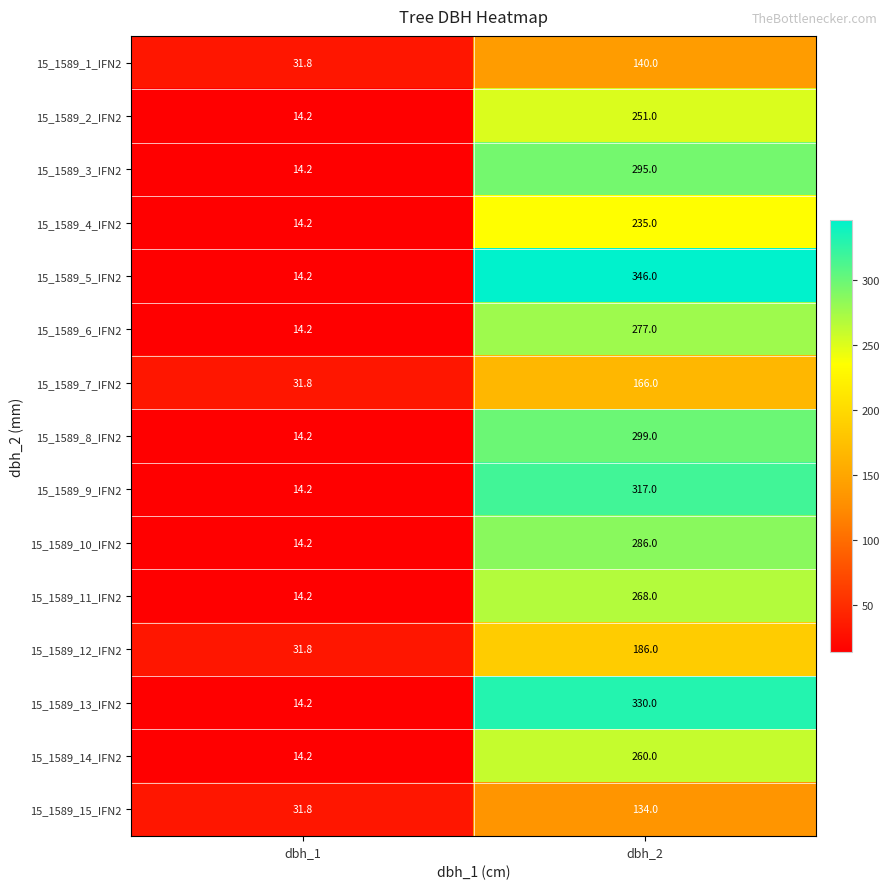

Reading right to left, what are all the values shown in this chart?

15_1589_1_IFN2: dbh_2=140.0	dbh_1=31.8
15_1589_2_IFN2: dbh_2=251.0	dbh_1=14.2
15_1589_3_IFN2: dbh_2=295.0	dbh_1=14.2
15_1589_4_IFN2: dbh_2=235.0	dbh_1=14.2
15_1589_5_IFN2: dbh_2=346.0	dbh_1=14.2
15_1589_6_IFN2: dbh_2=277.0	dbh_1=14.2
15_1589_7_IFN2: dbh_2=166.0	dbh_1=31.8
15_1589_8_IFN2: dbh_2=299.0	dbh_1=14.2
15_1589_9_IFN2: dbh_2=317.0	dbh_1=14.2
15_1589_10_IFN2: dbh_2=286.0	dbh_1=14.2
15_1589_11_IFN2: dbh_2=268.0	dbh_1=14.2
15_1589_12_IFN2: dbh_2=186.0	dbh_1=31.8
15_1589_13_IFN2: dbh_2=330.0	dbh_1=14.2
15_1589_14_IFN2: dbh_2=260.0	dbh_1=14.2
15_1589_15_IFN2: dbh_2=134.0	dbh_1=31.8